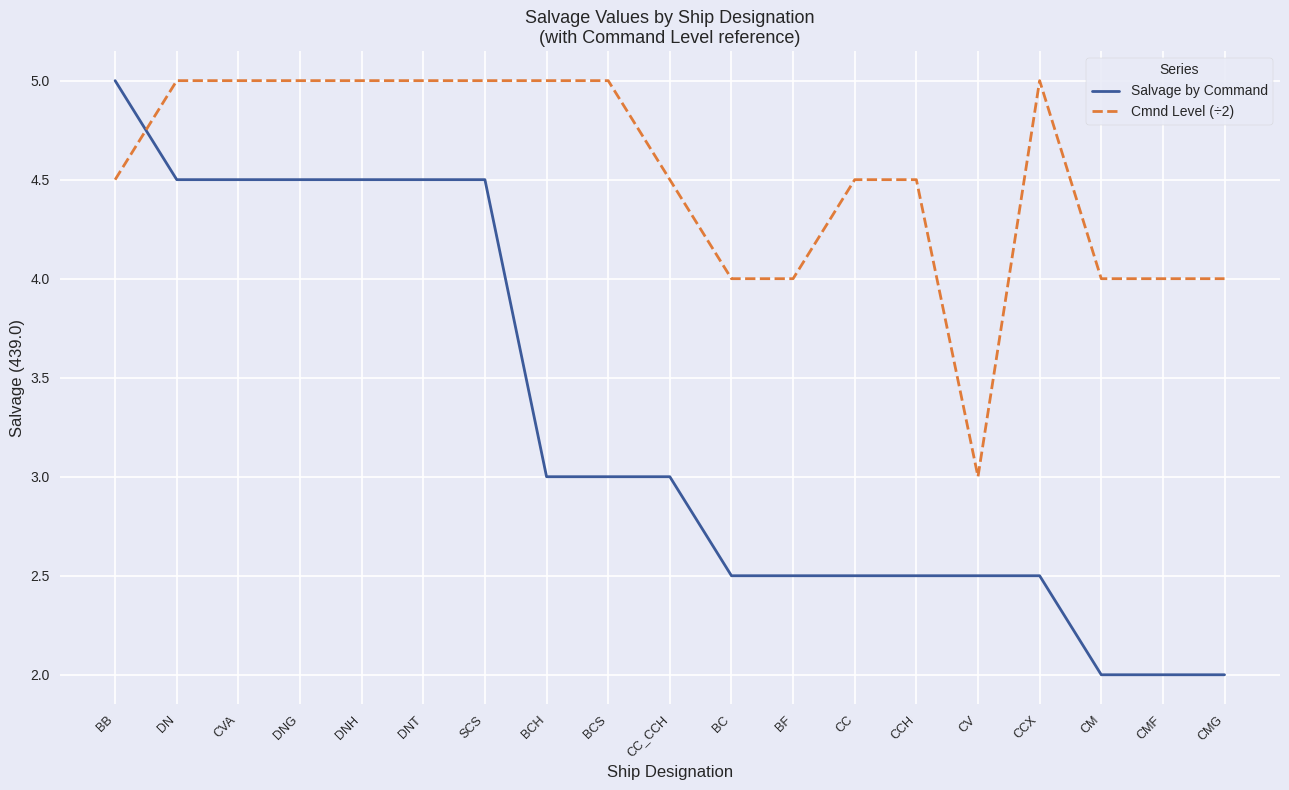

What position from the left is CV?

15